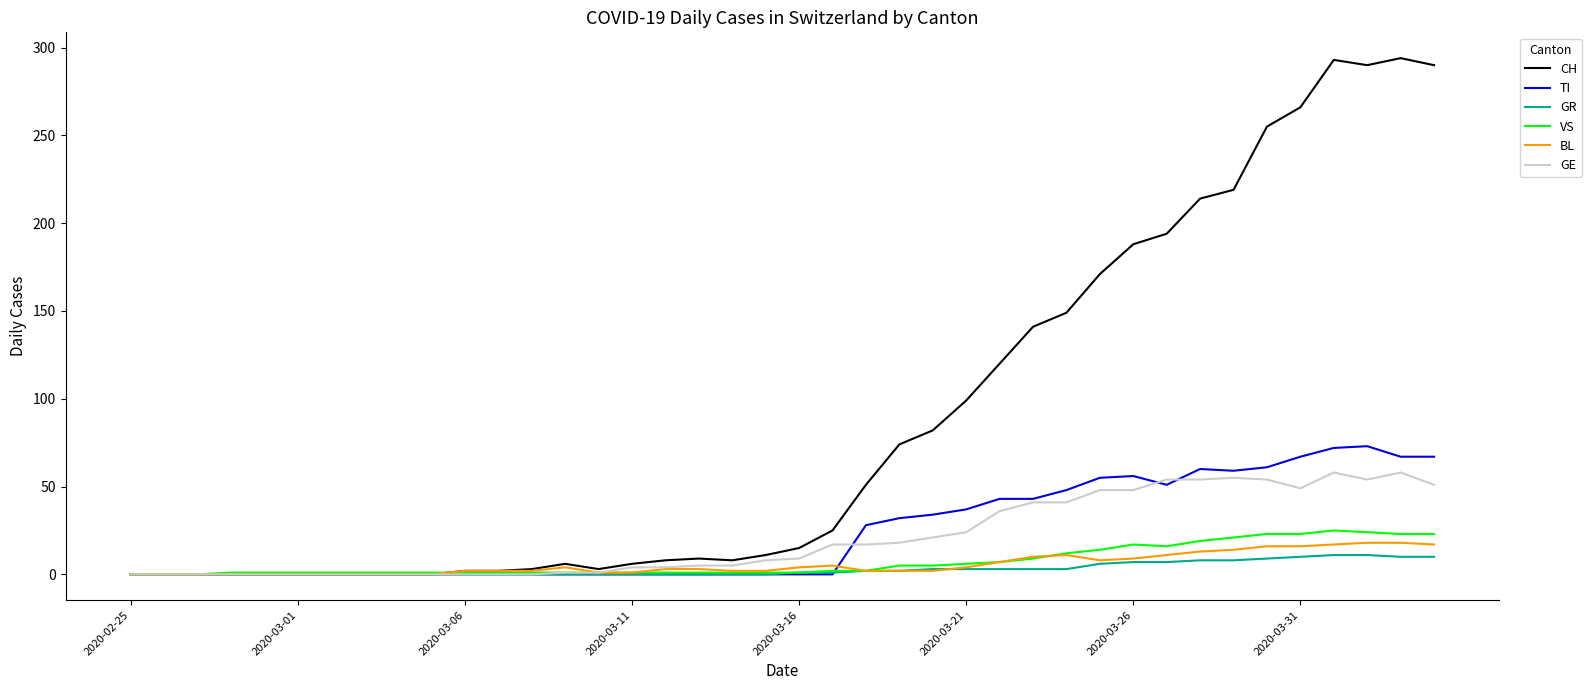

What is the highest value of the TI series?

73